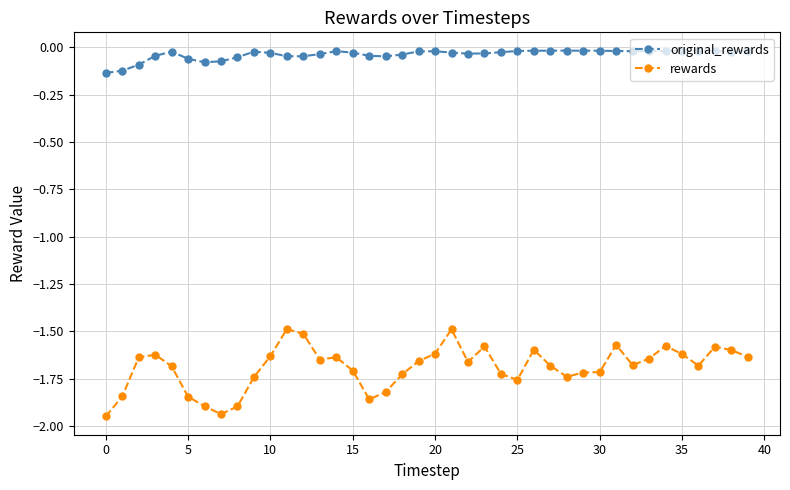

Which series has the widest spread of values?

rewards